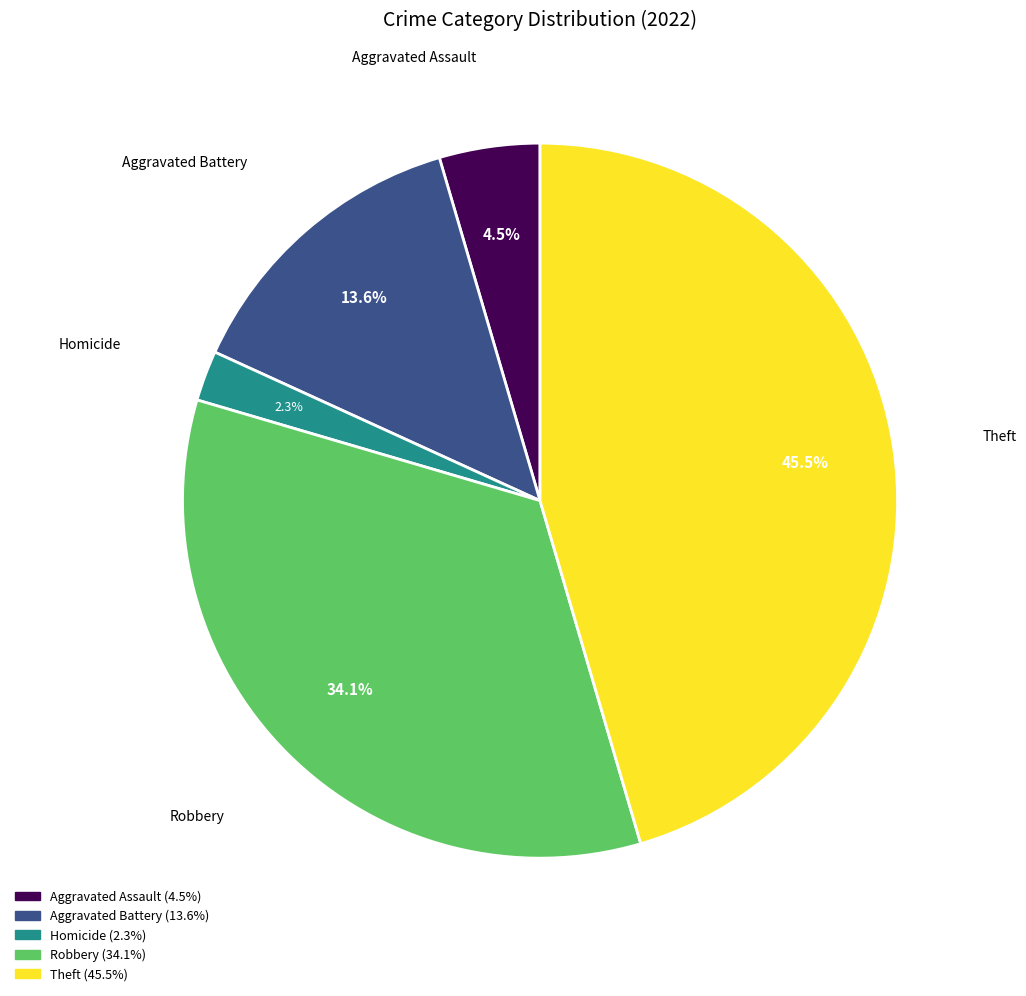

Is there a majority slice in this chart?

No